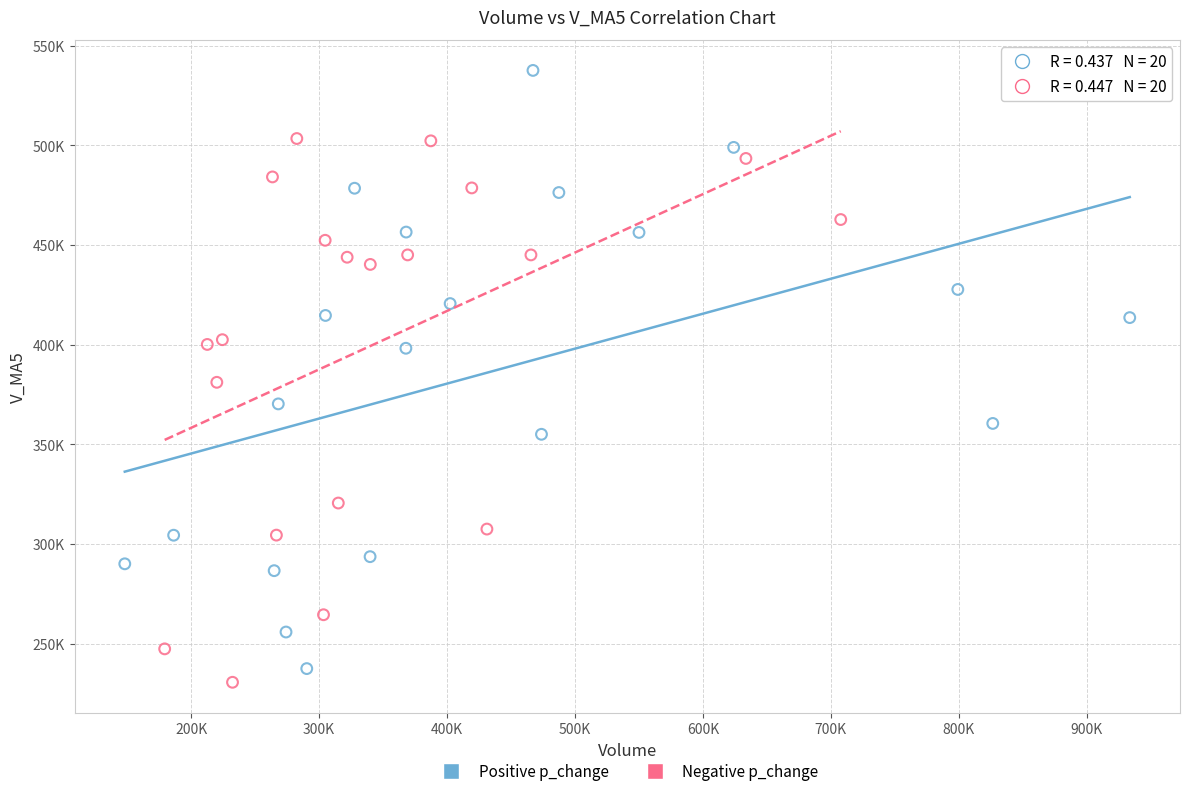

Which series contains the lowest Y value?

Negative p_change